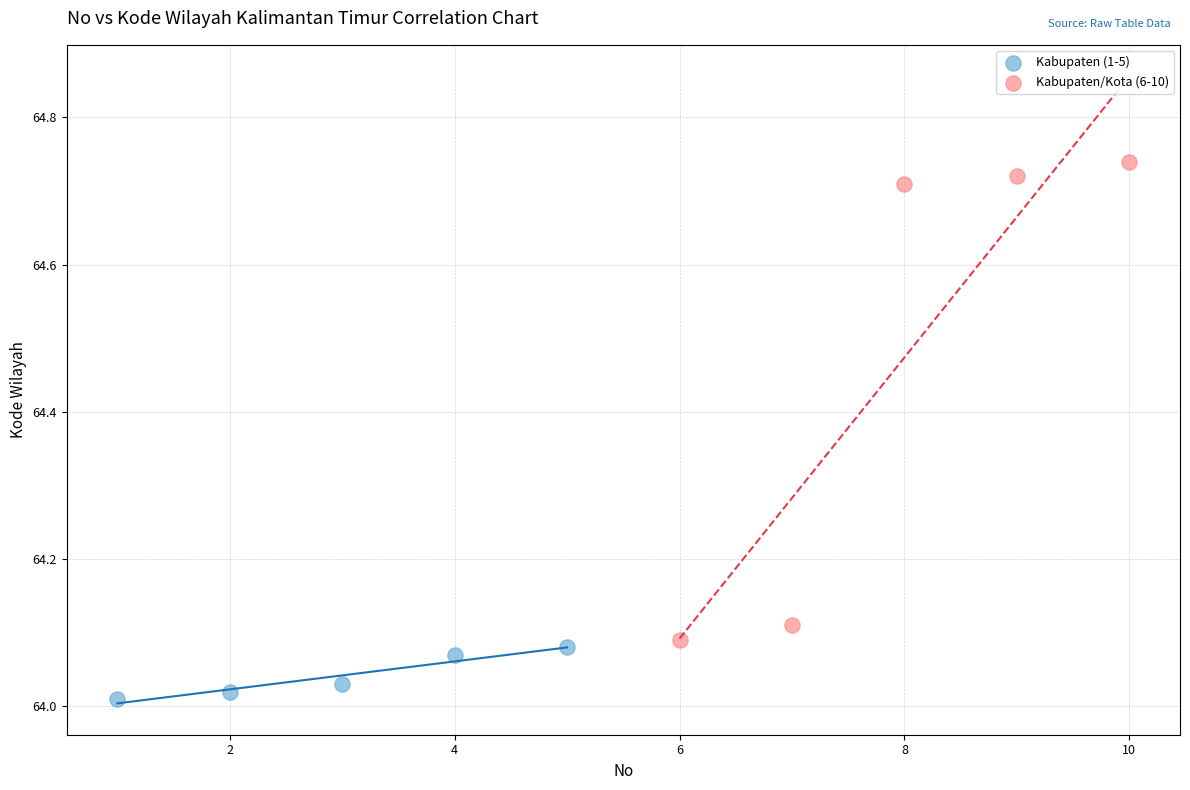

Which series contains the highest Y value?

Kabupaten/Kota (6-10)